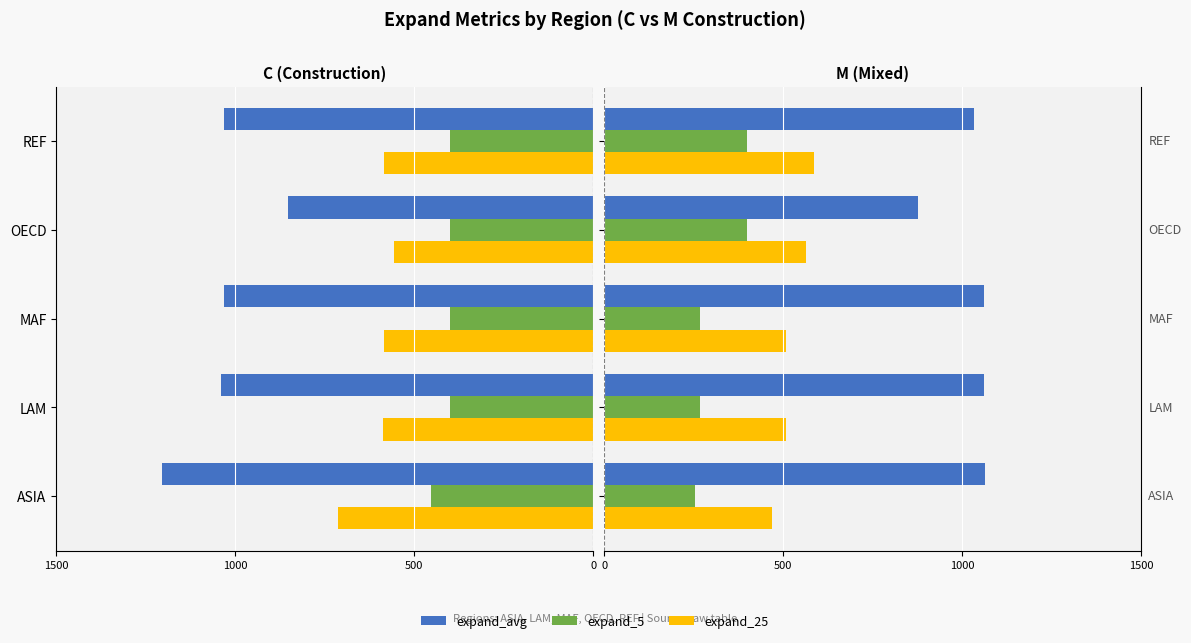

What is the value of the expand_25 (M) bar at the 2nd from the left?

508.0